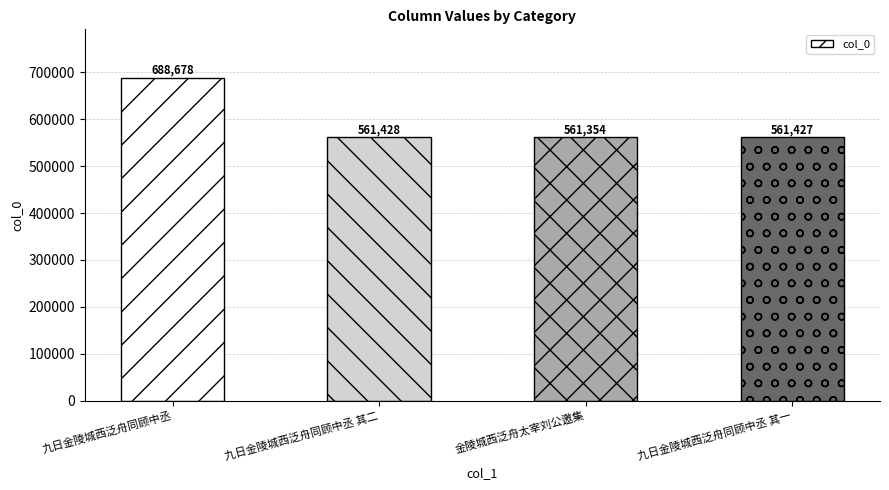

At which label does the data first exceed 561428?

九日金陵城西泛舟同顾中丞